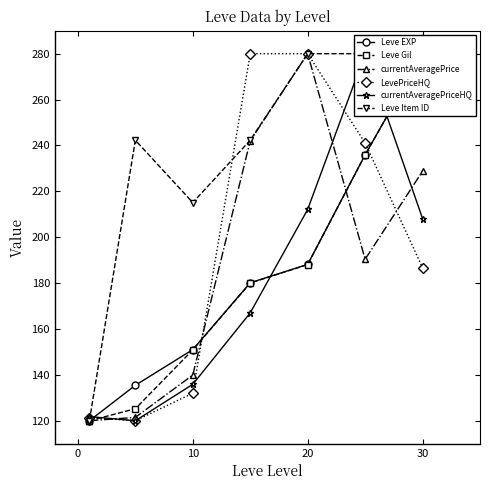

What is the difference between the maximum and minimum values in the Leve Item ID series?

160.0